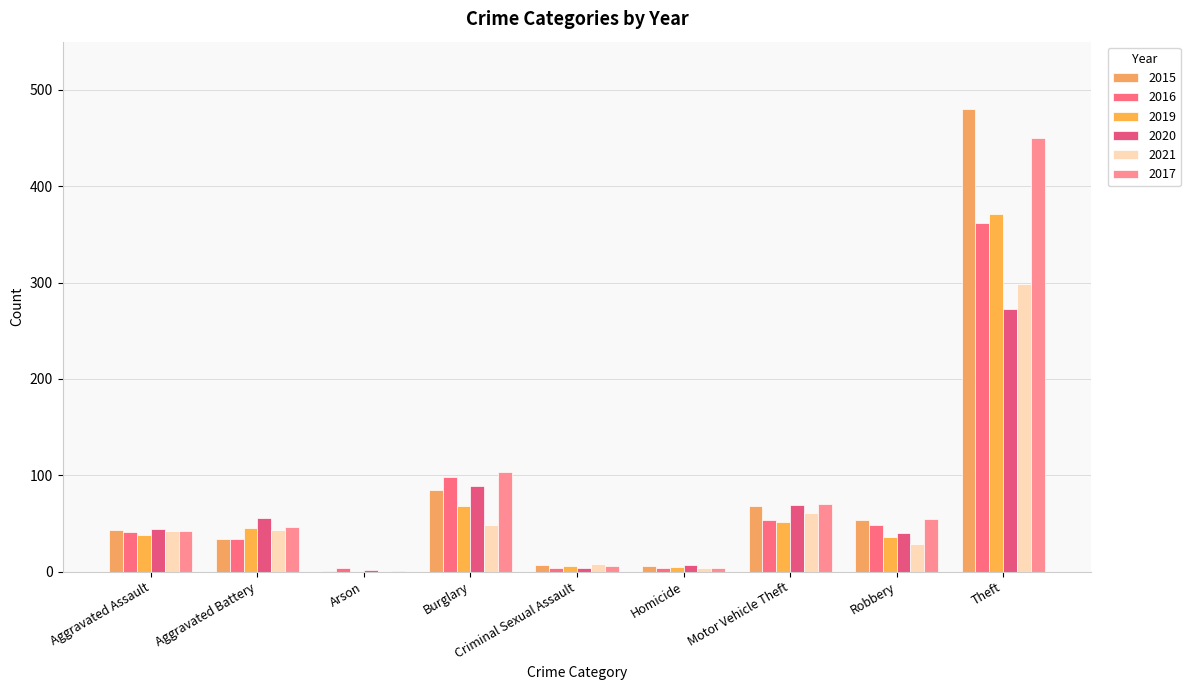

At which label does 2016 first exceed 41?

Burglary